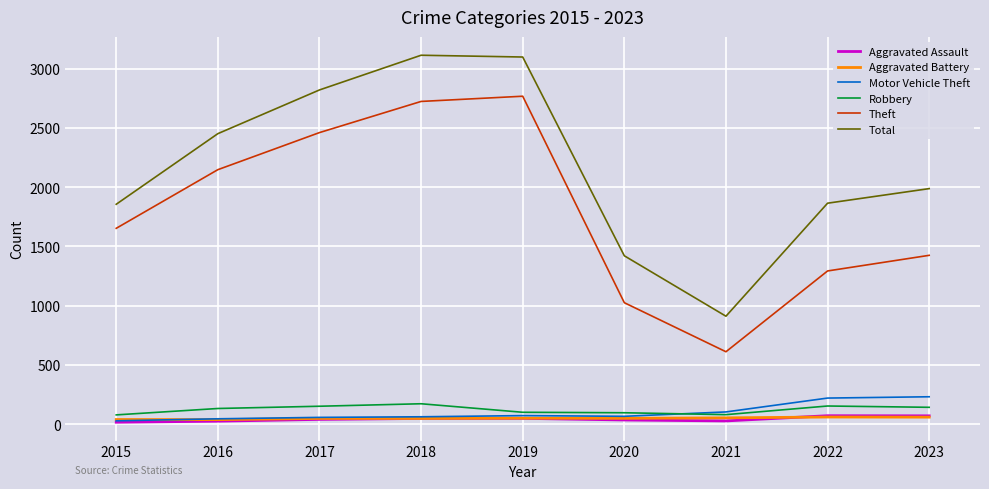

Which series ends up on top after the final intersection of Robbery and Motor Vehicle Theft?

Motor Vehicle Theft